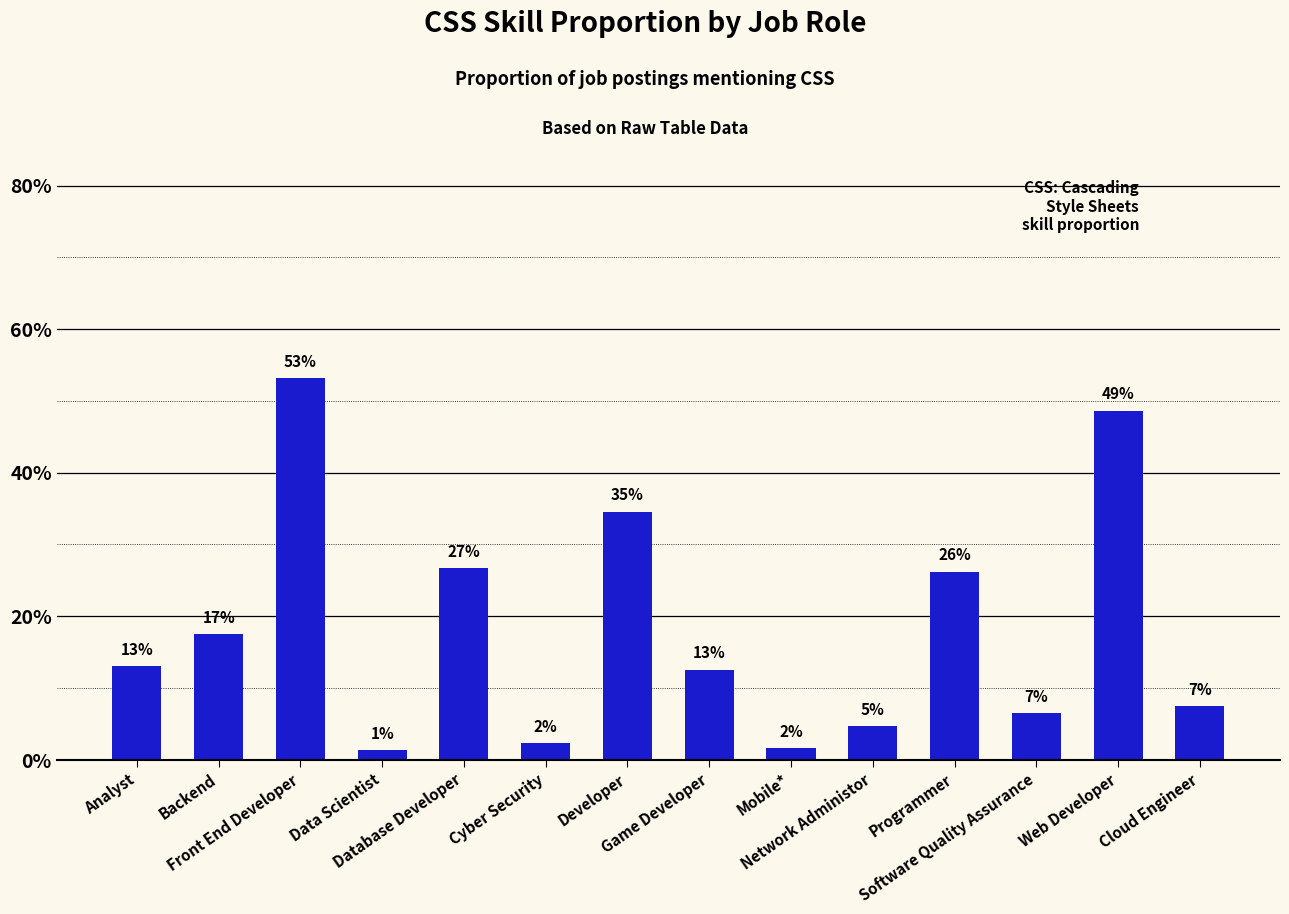

List the labels in order of value, largest first.

Front End Developer, Web Developer, Developer, Database Developer, Programmer, Backend, Analyst, Game Developer, Cloud Engineer, Software Quality Assurance, Network Administor, Cyber Security, Mobile*, Data Scientist